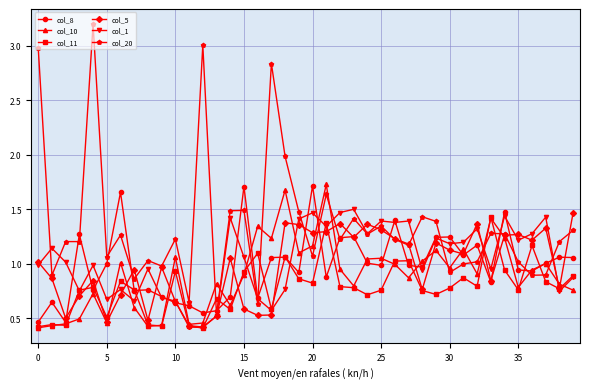

Which series has the largest range (max minus min)?

col_20